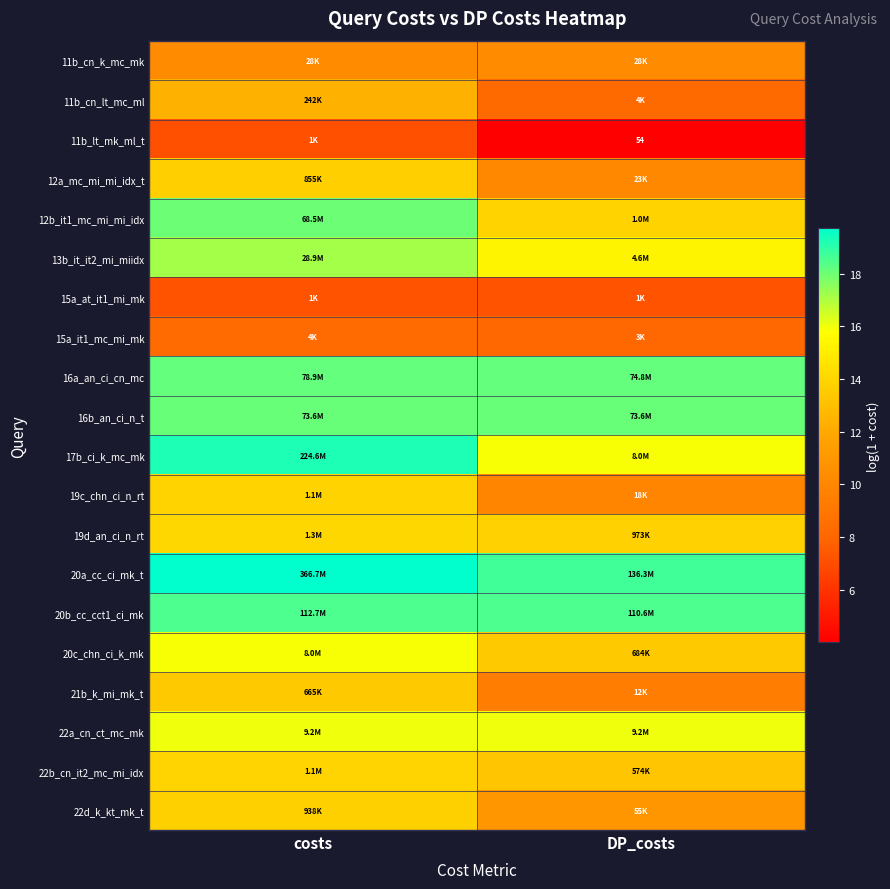

Is it true that 22d_k_kt_mk_t equals 13.8 at costs?

True